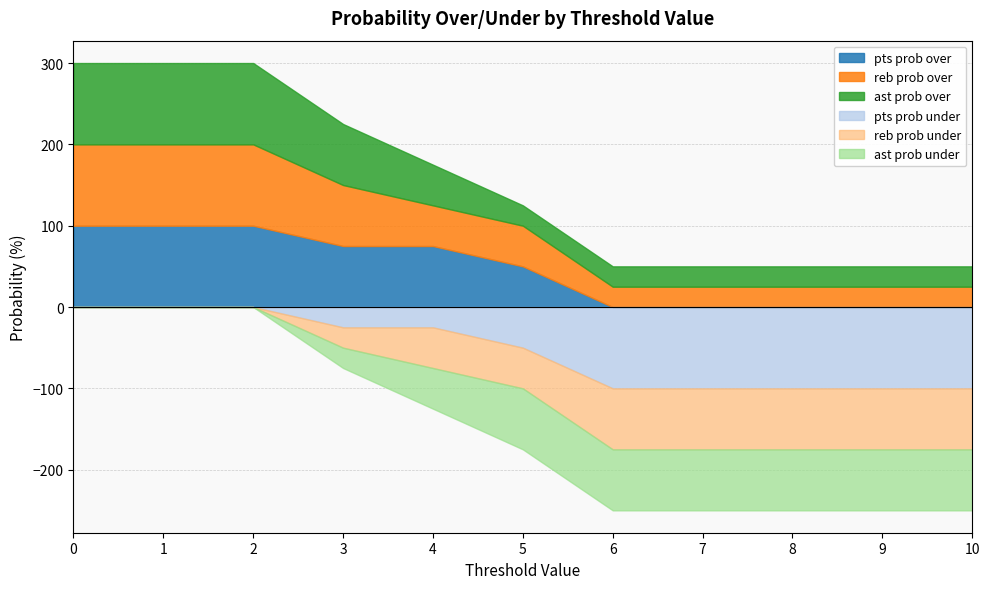

Reading left to right, transcribe all the data shown in this chart.

pts prob over: 0=100	1=100	2=100	3=75	4=75	5=50	6=0	7=0	8=0	9=0	10=0
reb prob over: 0=100	1=100	2=100	3=75	4=50	5=50	6=25	7=25	8=25	9=25	10=25
ast prob over: 0=100	1=100	2=100	3=75	4=50	5=25	6=25	7=25	8=25	9=25	10=25
pts prob under: 0=0	1=0	2=0	3=25	4=25	5=50	6=100	7=100	8=100	9=100	10=100
reb prob under: 0=0	1=0	2=0	3=25	4=50	5=50	6=75	7=75	8=75	9=75	10=75
ast prob under: 0=0	1=0	2=0	3=25	4=50	5=75	6=75	7=75	8=75	9=75	10=75